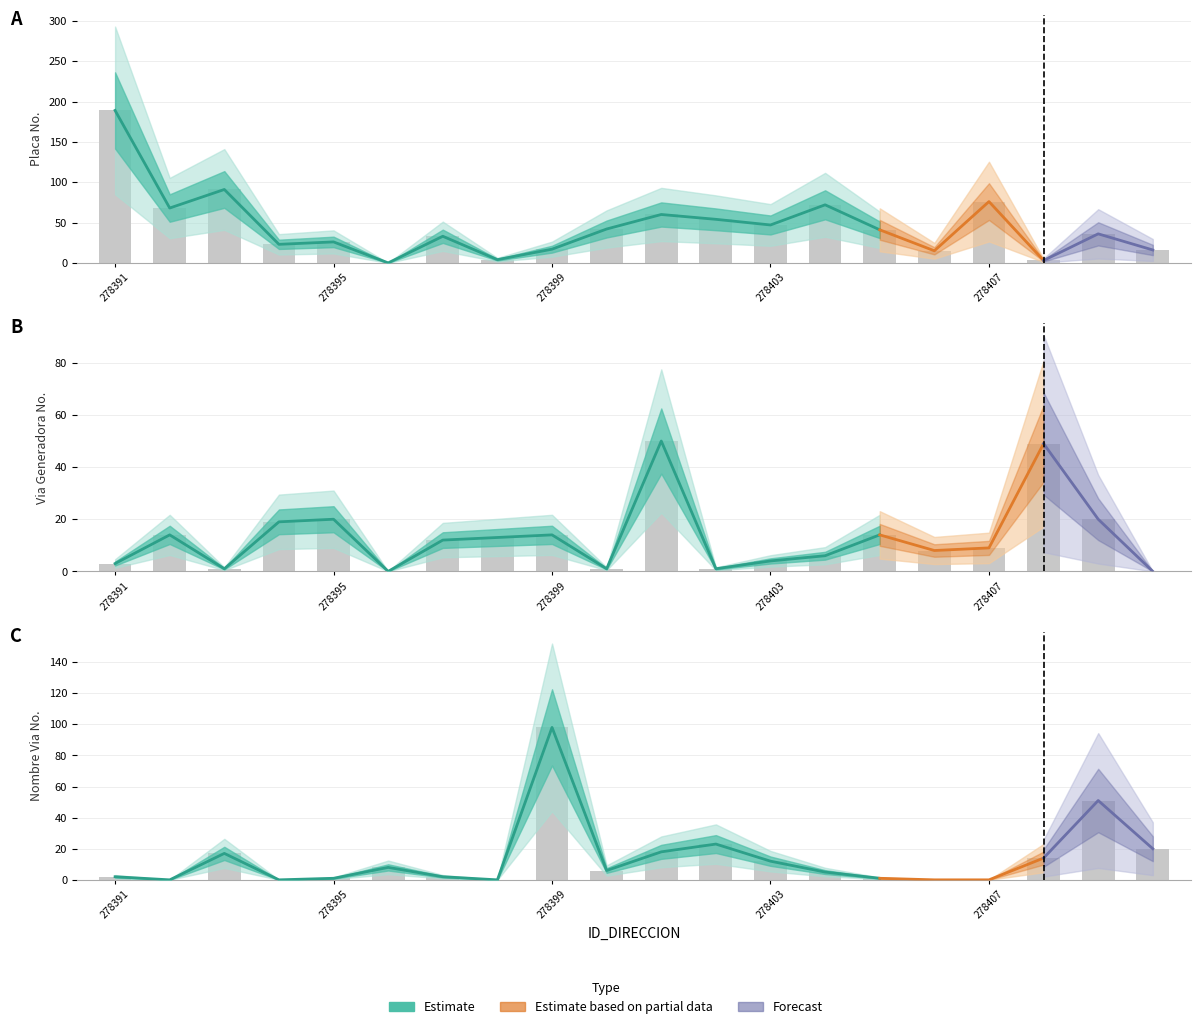

What is the highest value of the NOMBRE_VIA_DIRECCION series?

98